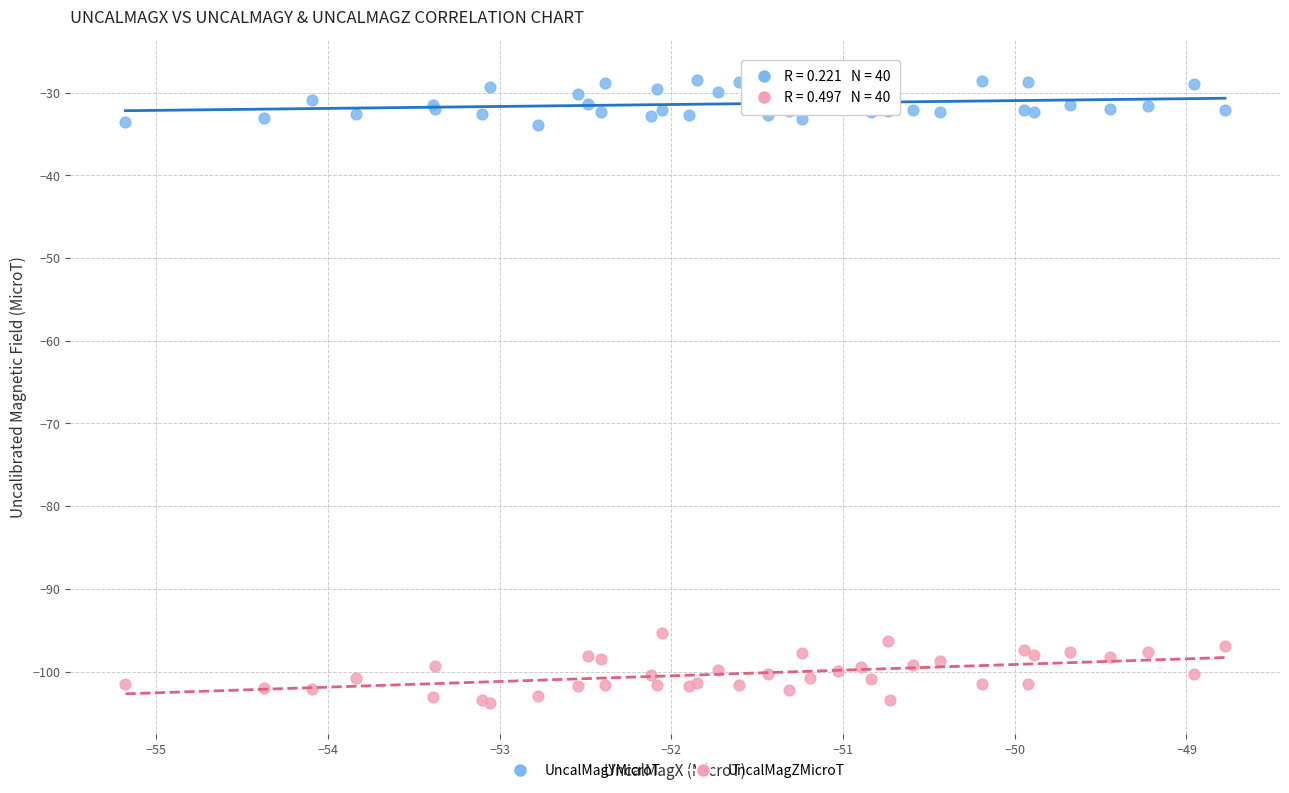

Which series reaches the minimum Y coordinate?

UncalMagZMicroT